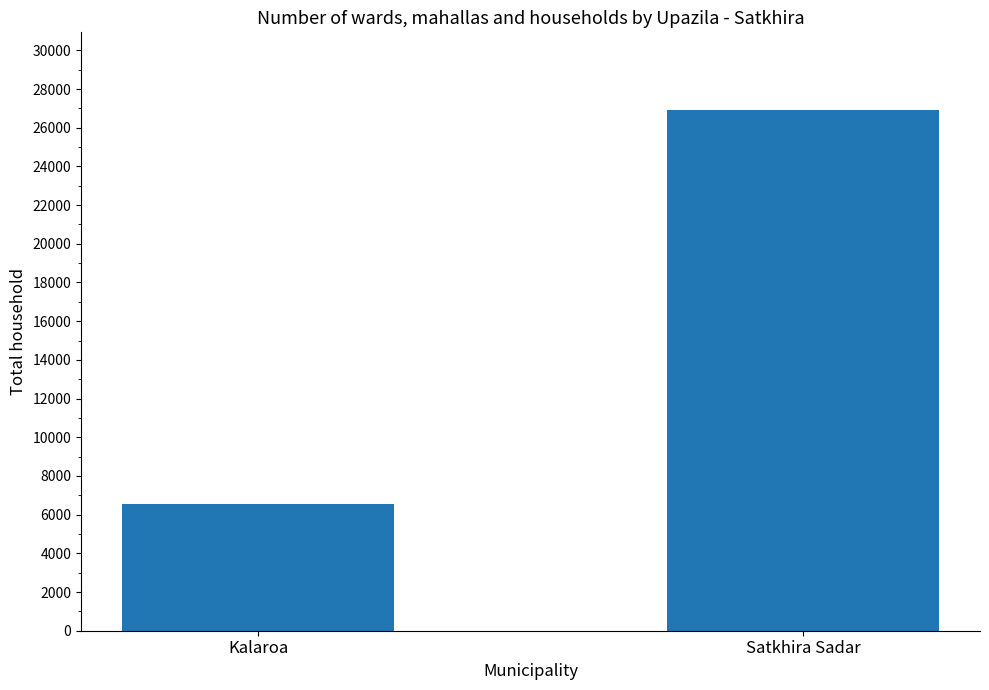

What is the smallest value displayed?

6570